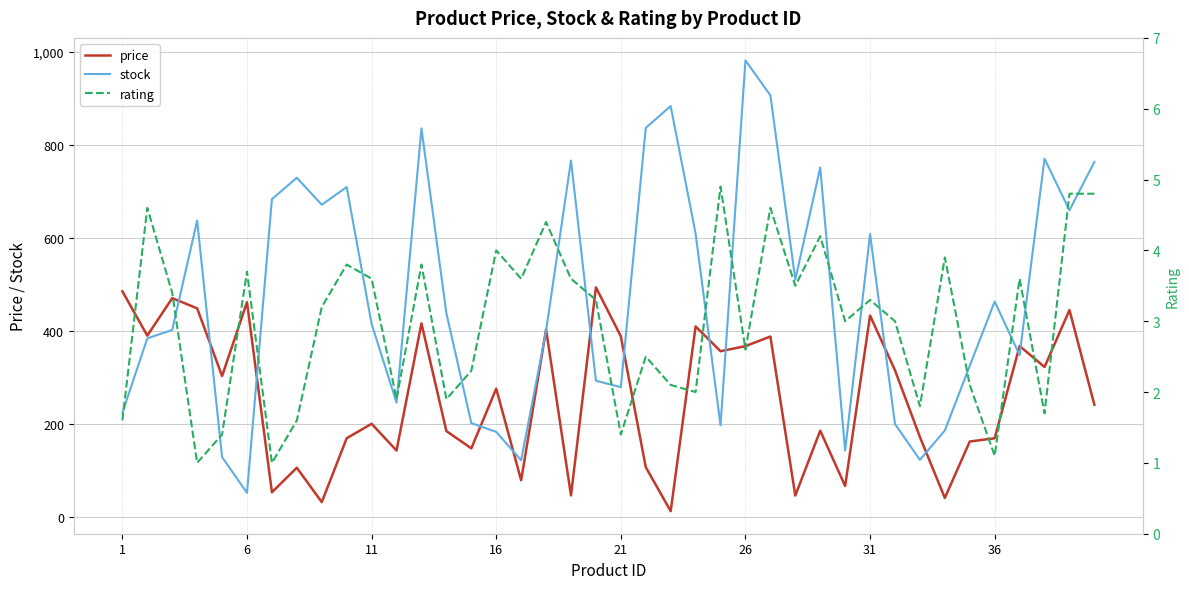

What is the difference between the second highest and minimum values in the rating series?

3.8